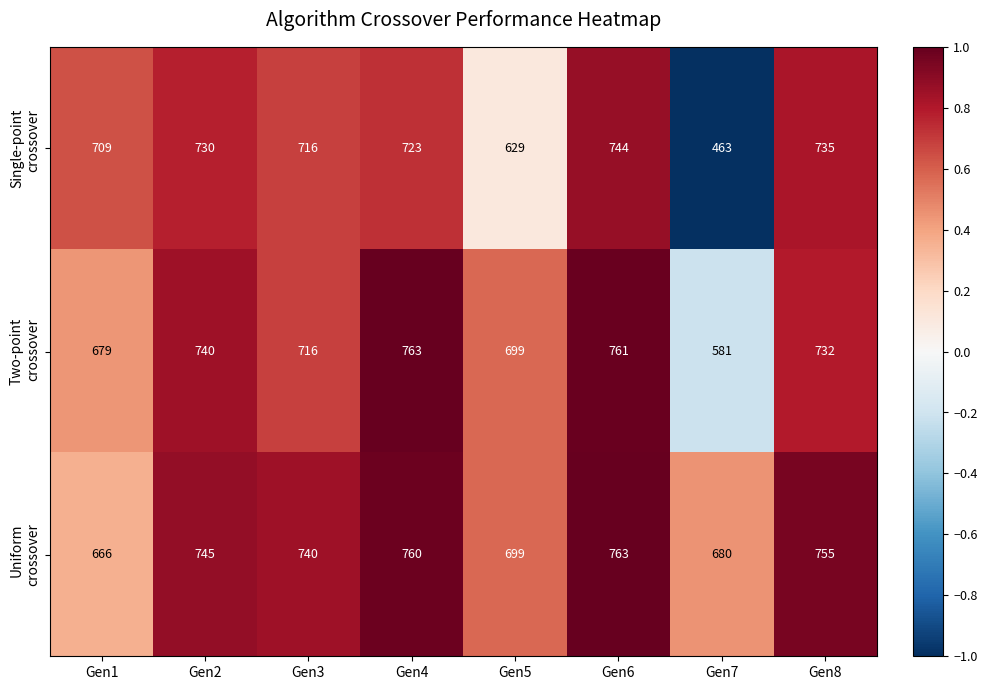

How many categories are shown in the chart?

8